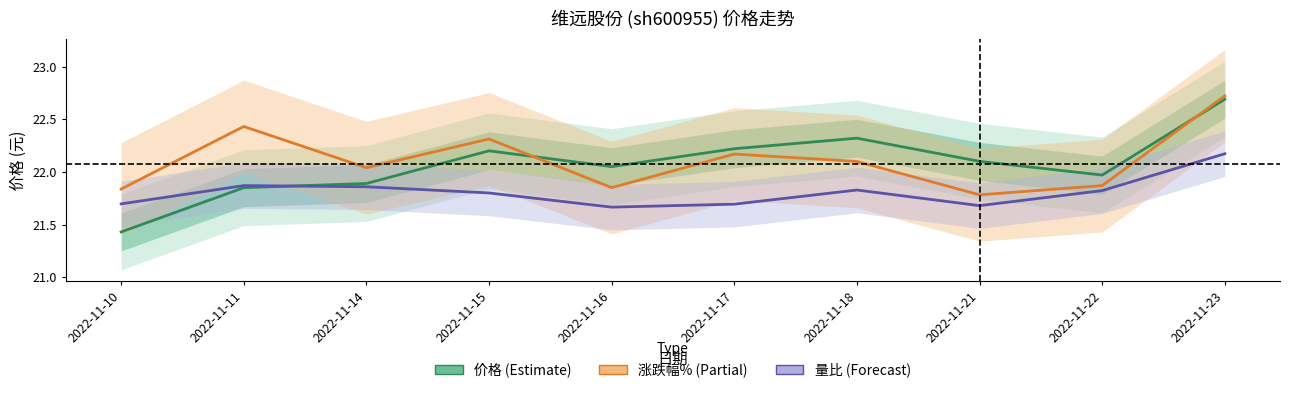

Between 2022-11-15 and 2022-11-21, which series saw the biggest shift?

涨跌幅%